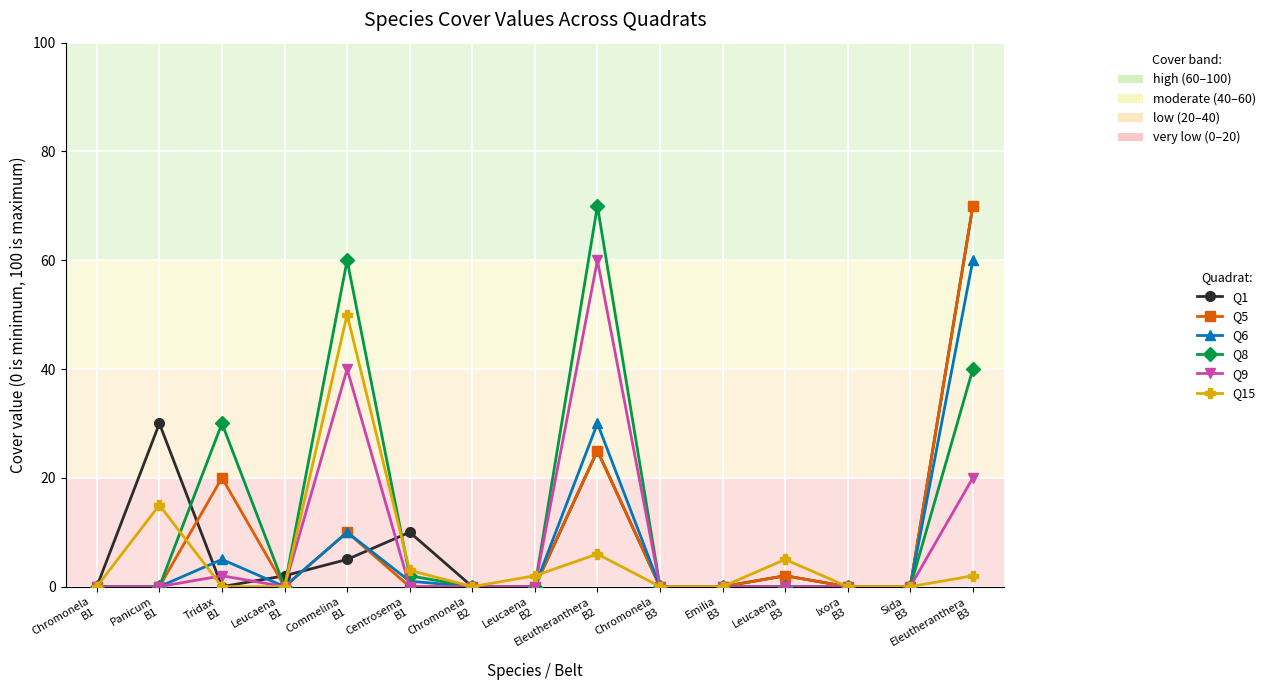

In Q9, how many points are higher than both neighbors (excluding endpoints)?

3